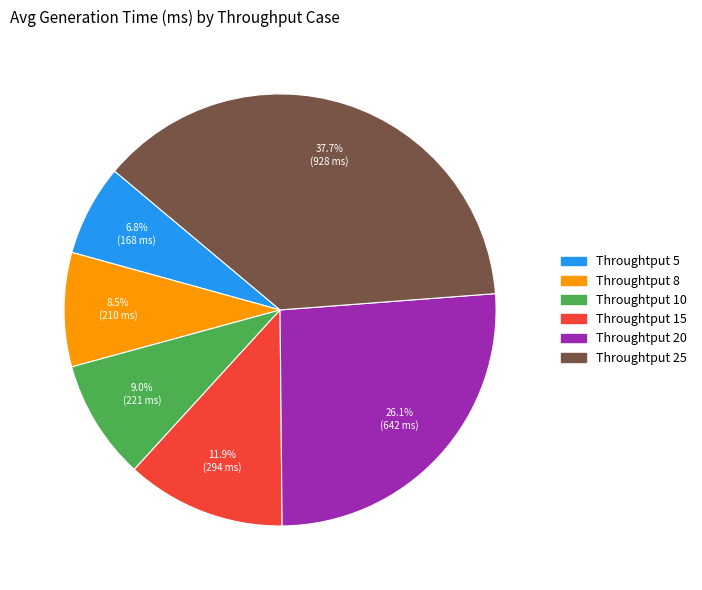

What percentage is the Throughtput 10 slice, to the nearest percent?

9%